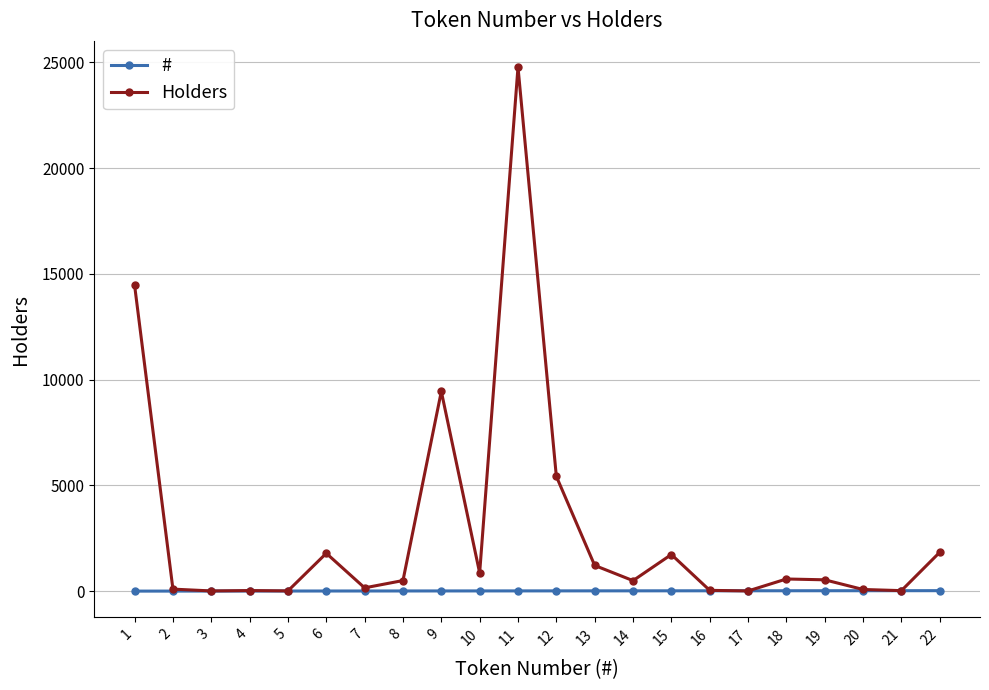

What is the greatest value displayed?

24778